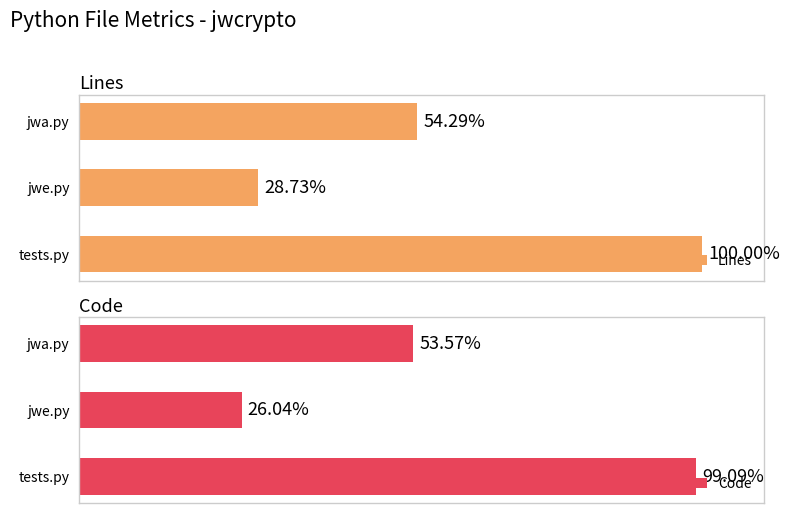

True or false: Lines has a value of 1805 at jwa.py.

False